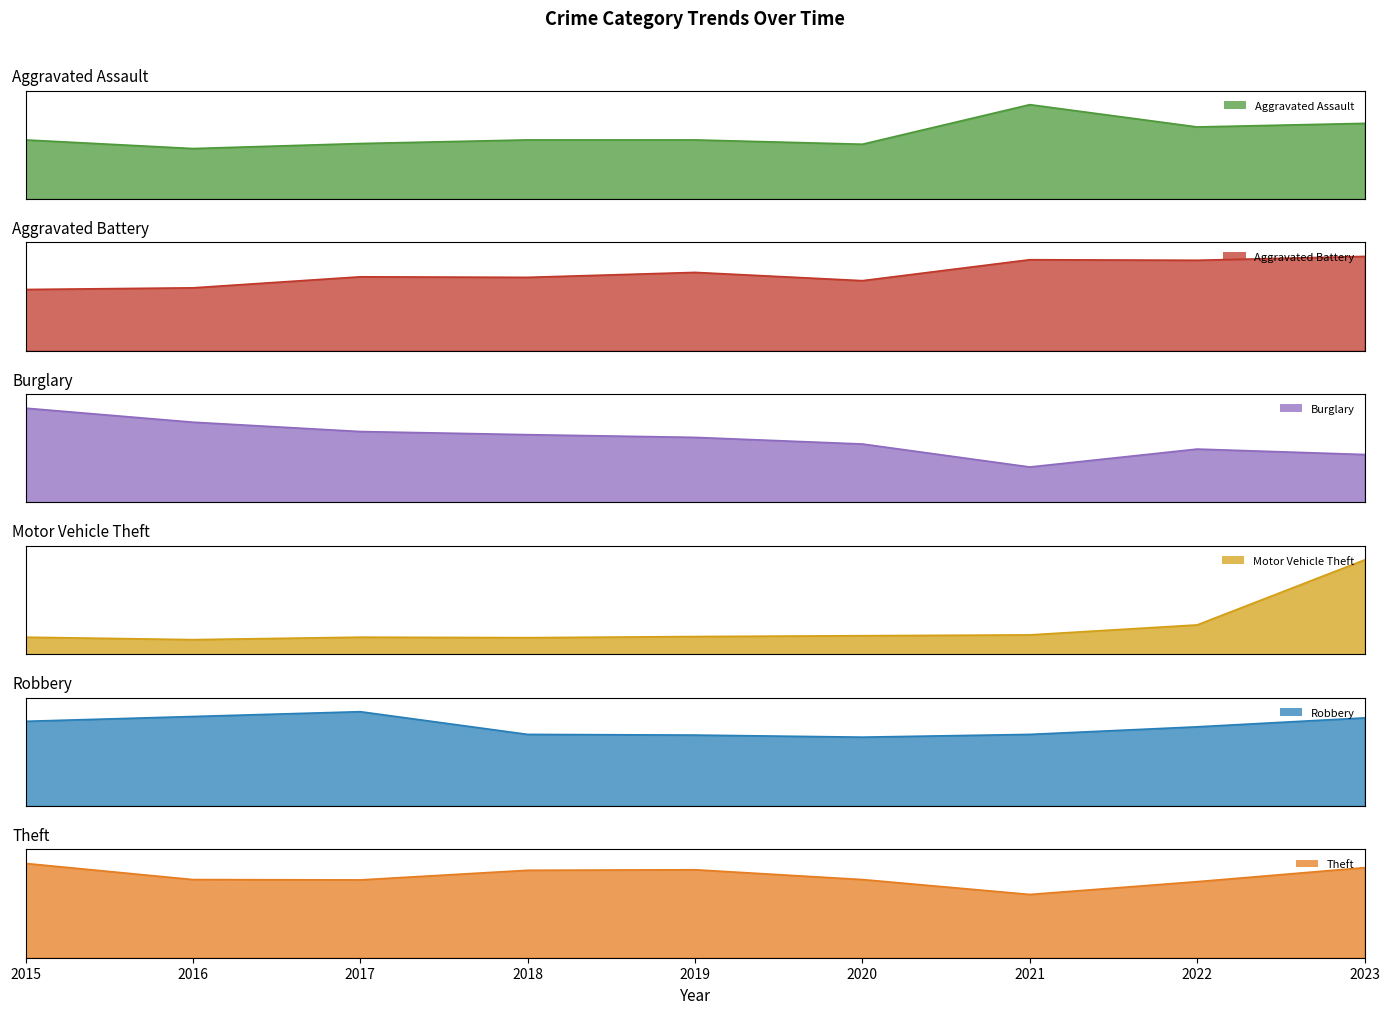

What value does the Burglary series have at 2016, to the nearest 50?

200